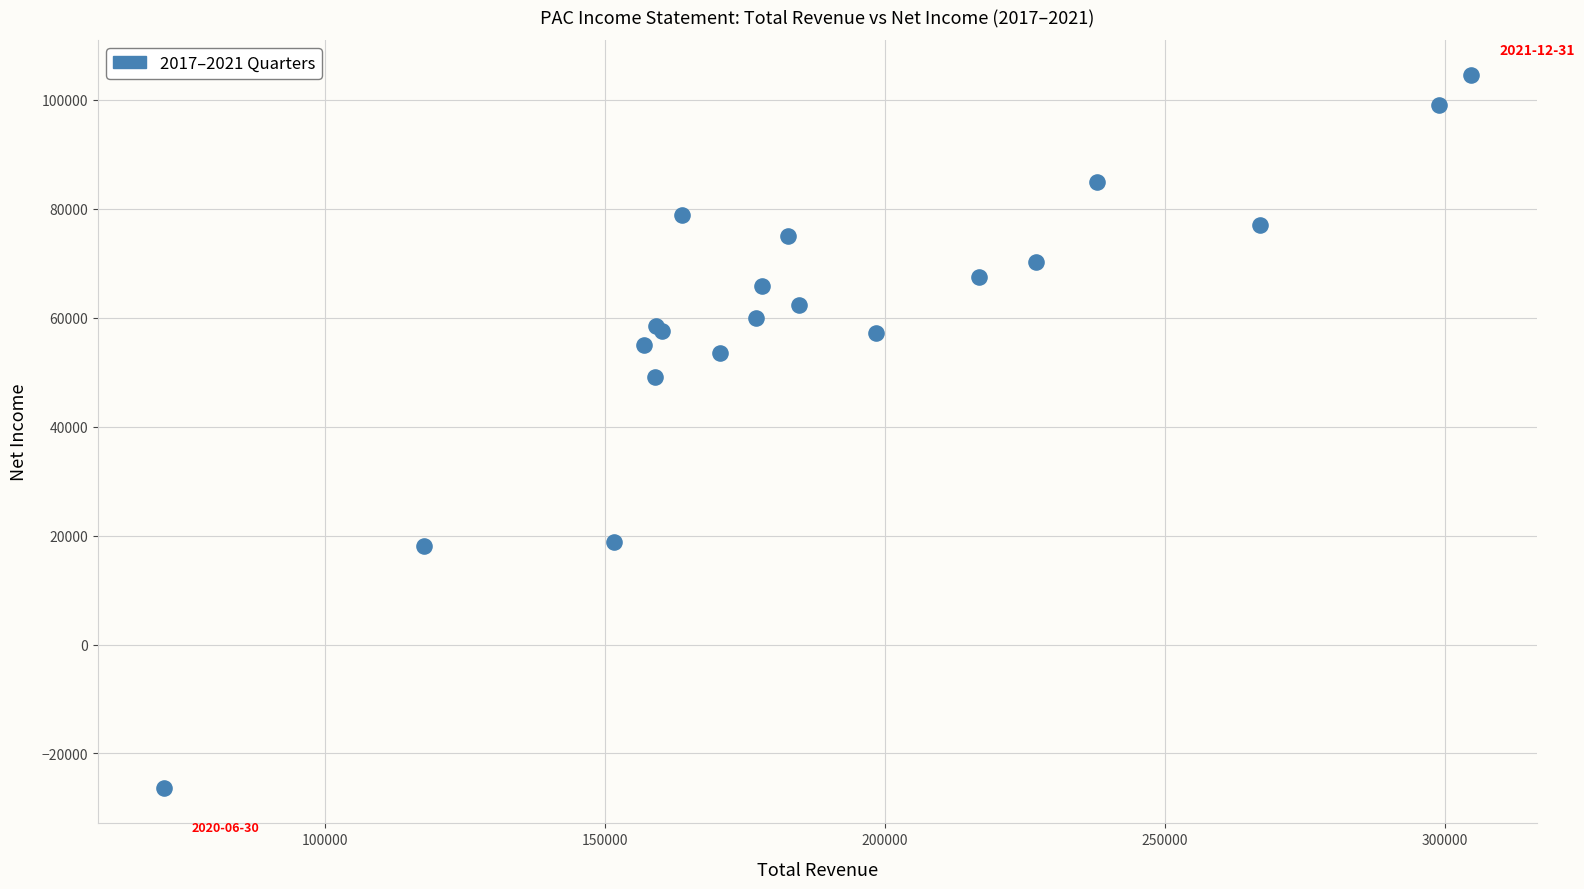

What Y value in the scatter plot is closest to 39100?

49200